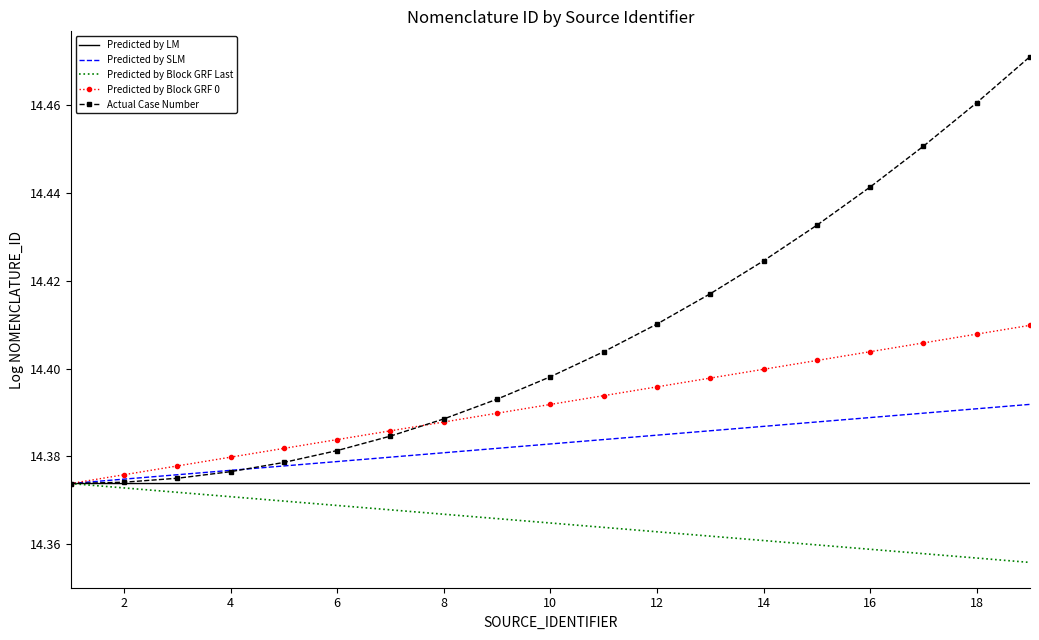

Which series has the largest total across all categories?

Actual Case Number